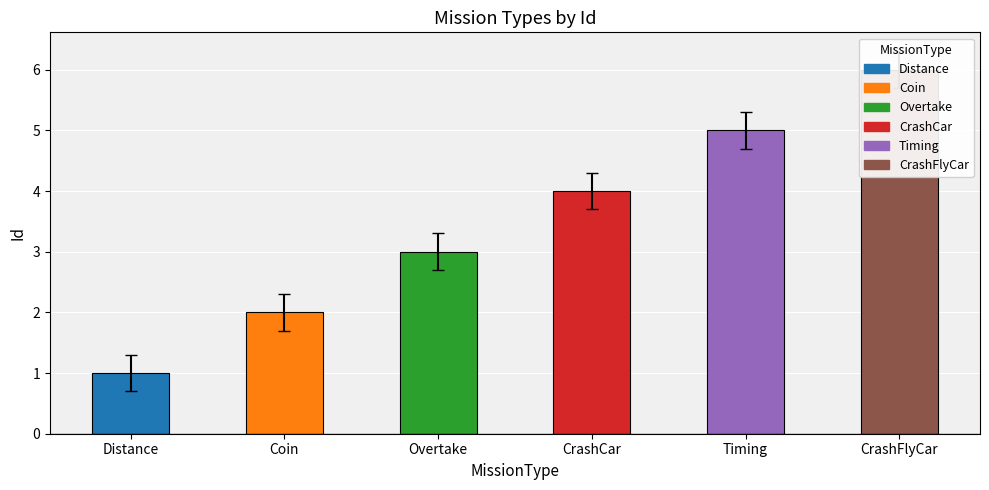

Reading left to right, list all the values displayed in this chart.

1	2	3	4	5	6